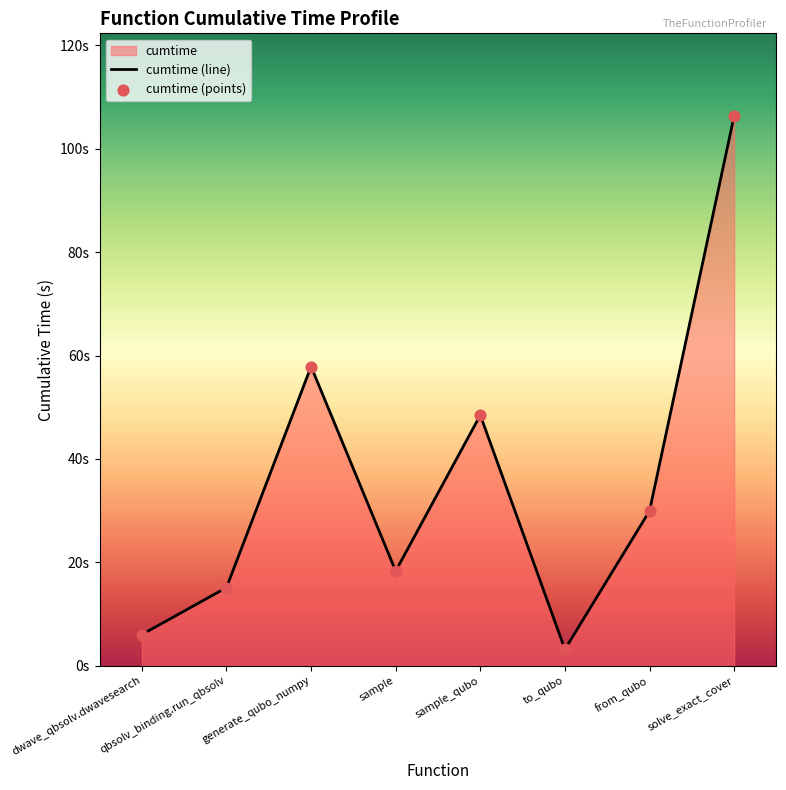

Which series contains the lowest Y value?

cumtime (line)